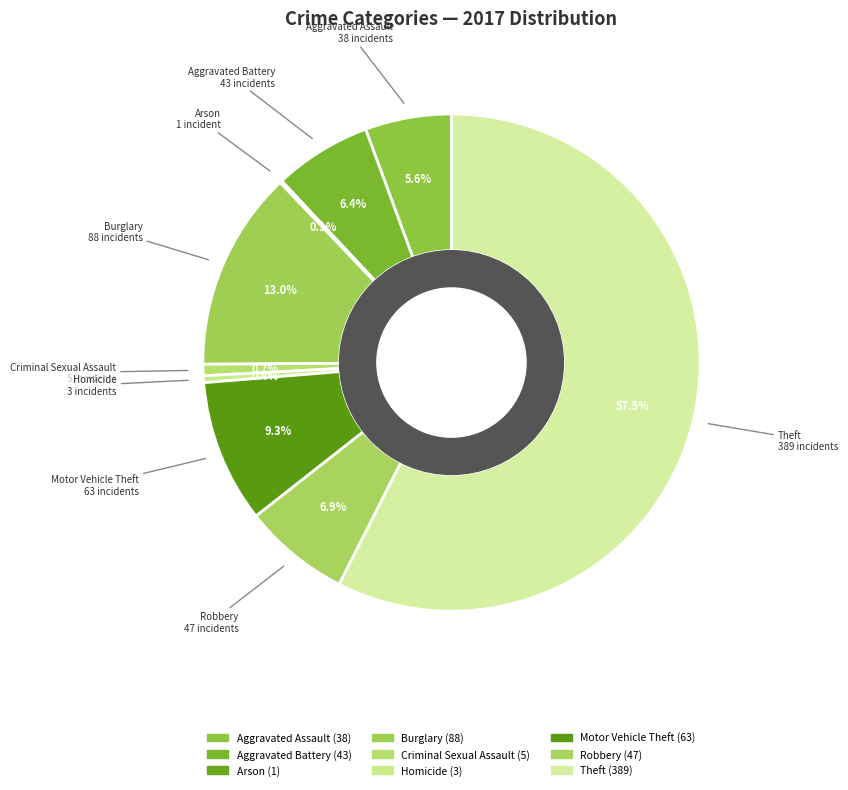

How many slices are in this pie chart?

9